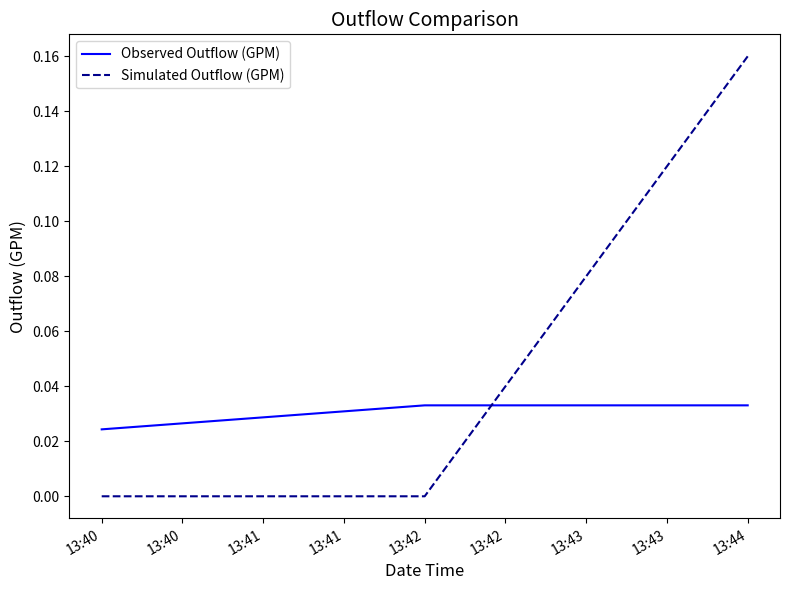

How many Observed Outflow (GPM) values are between 0 and 1?

3